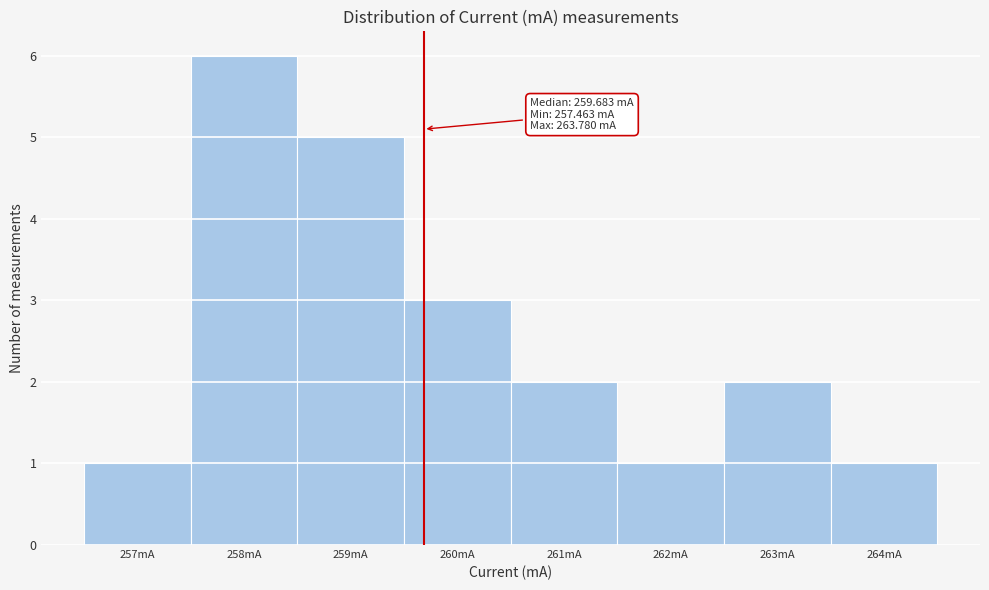

Which range on the x-axis has the tallest bar?

257.5 to 258.5